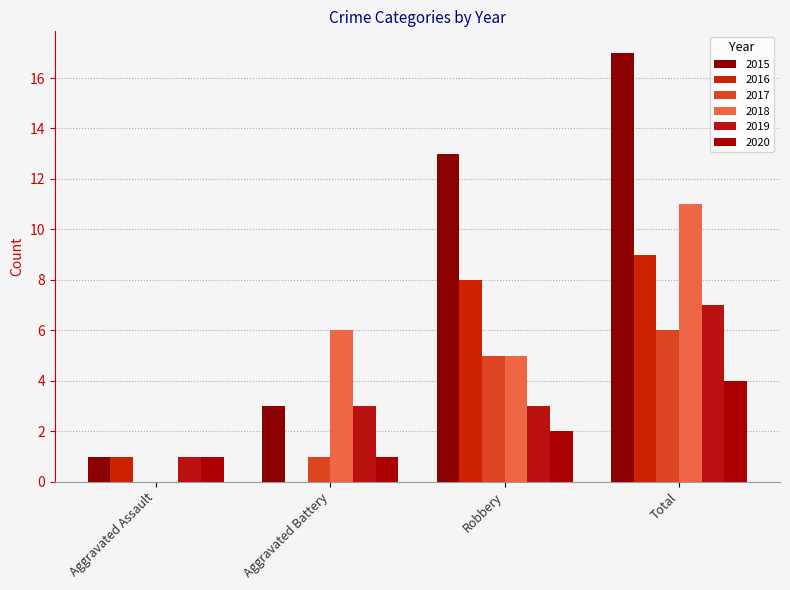

What is the sum of all 2017 values?

12